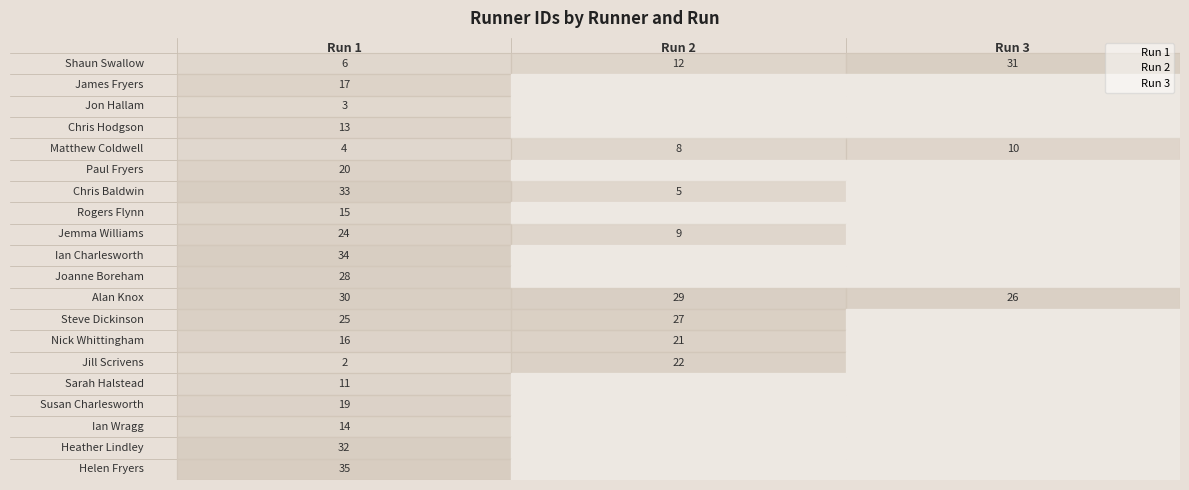

What are all the series names shown in the legend?

Run 1, Run 2, Run 3